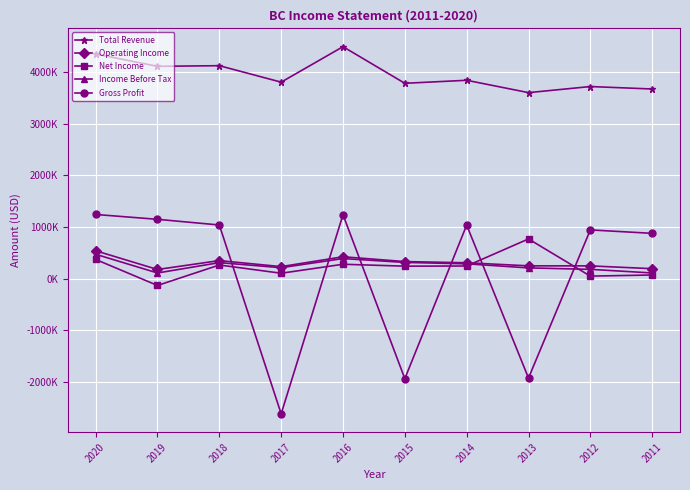

What are all the series names shown in the legend?

Total Revenue, Operating Income, Net Income, Income Before Tax, Gross Profit